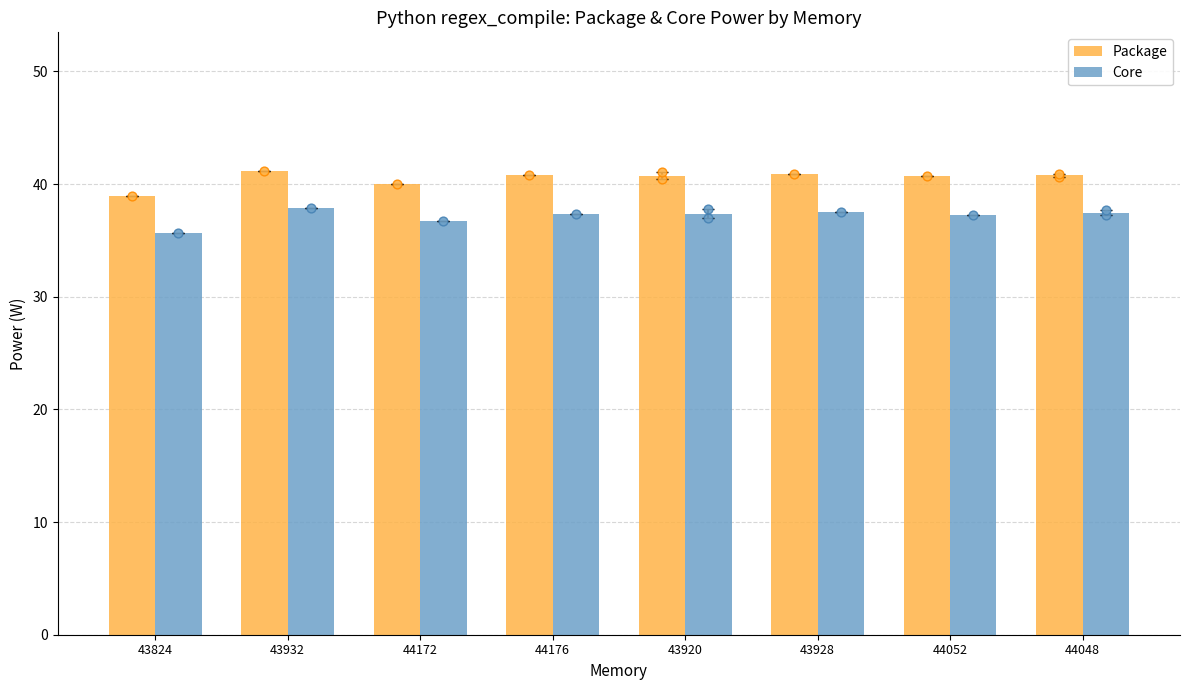

At which category is the sum across all series the highest?

43932